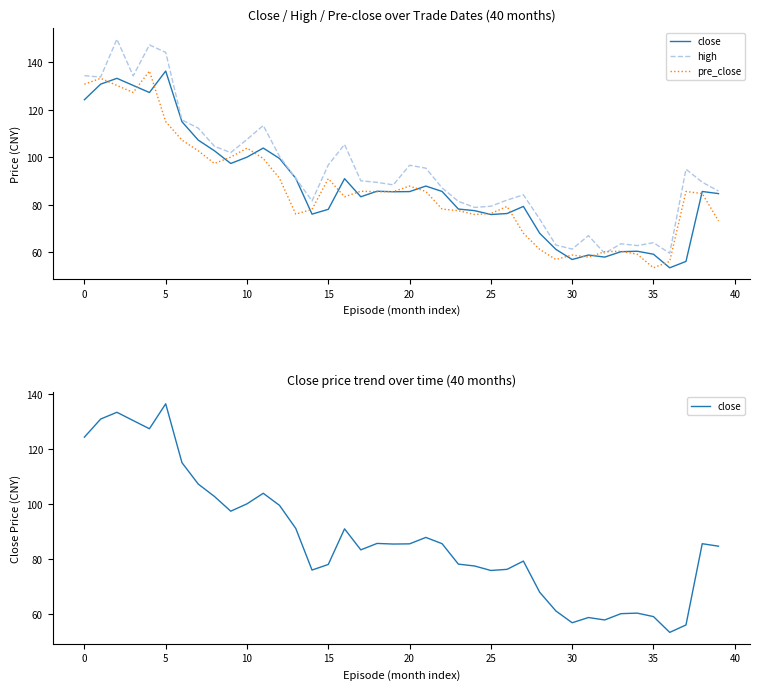

Between 21 and 22, which series saw the biggest shift?

high